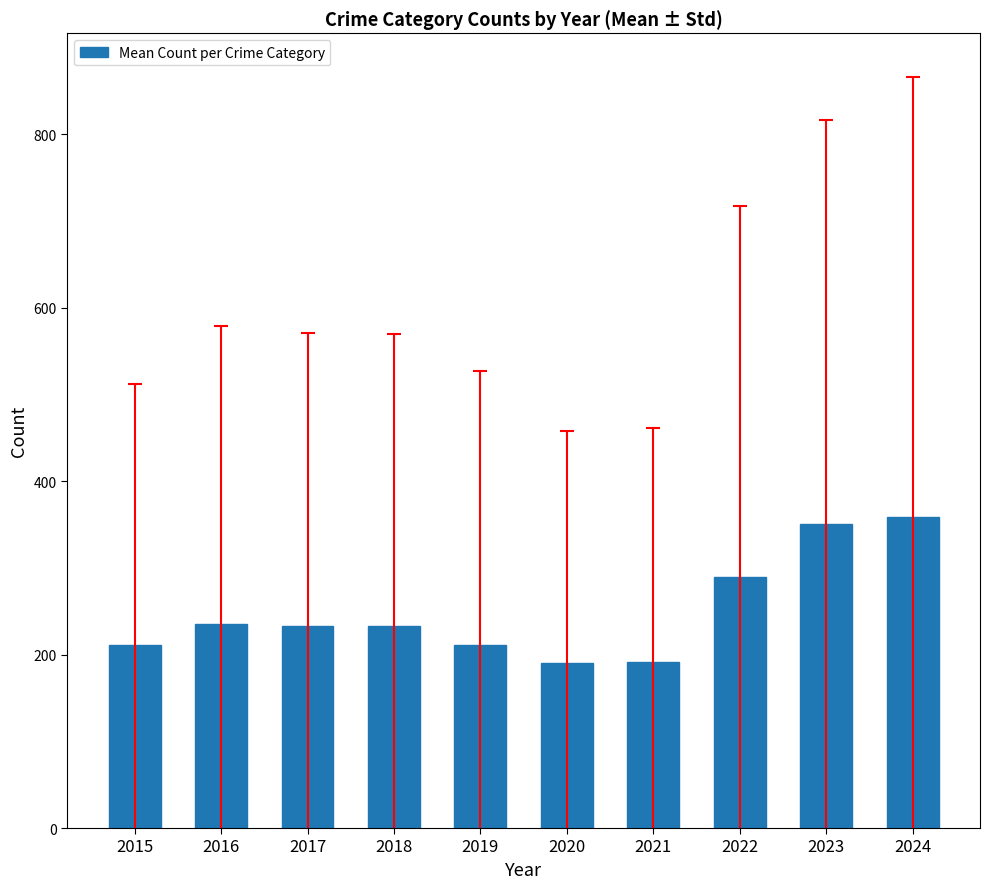

The chart shows a value of 387.3 at 2016. True or false?

False